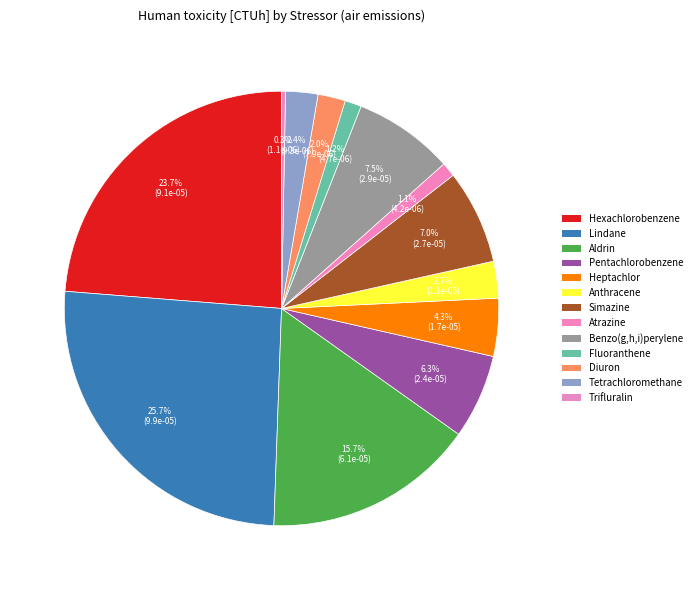

How many segments does this pie chart have?

13